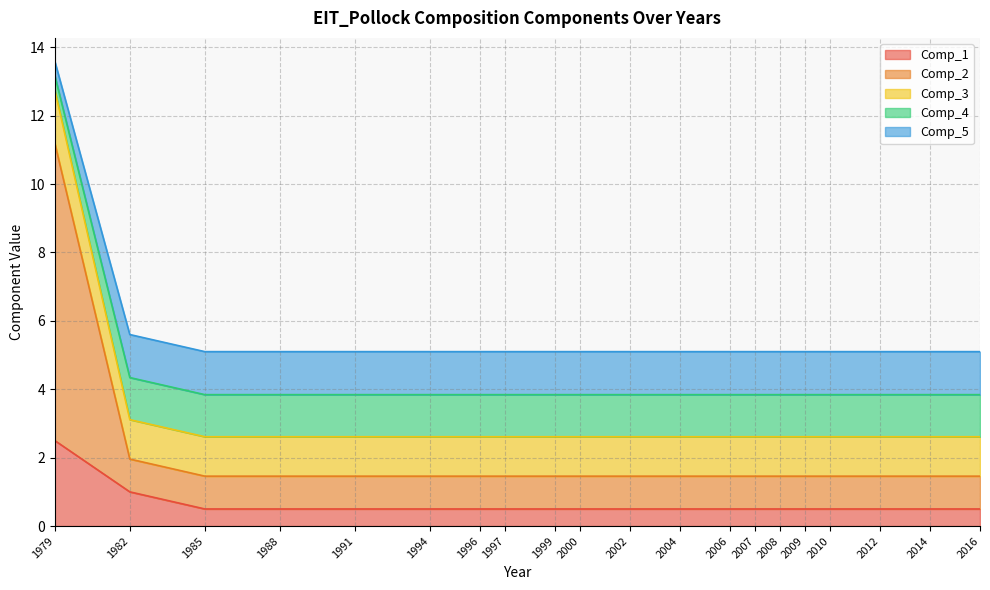

What is the highest value of the Comp_1 series?

2.5